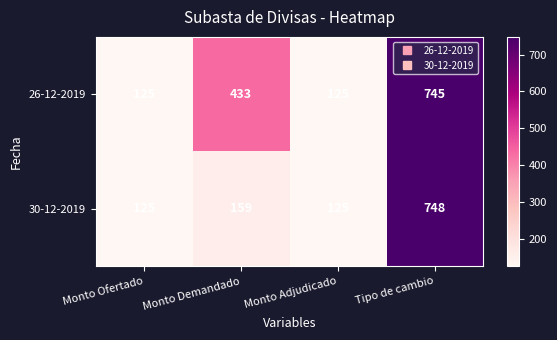

How many 26-12-2019 values are between 125 and 745?

4